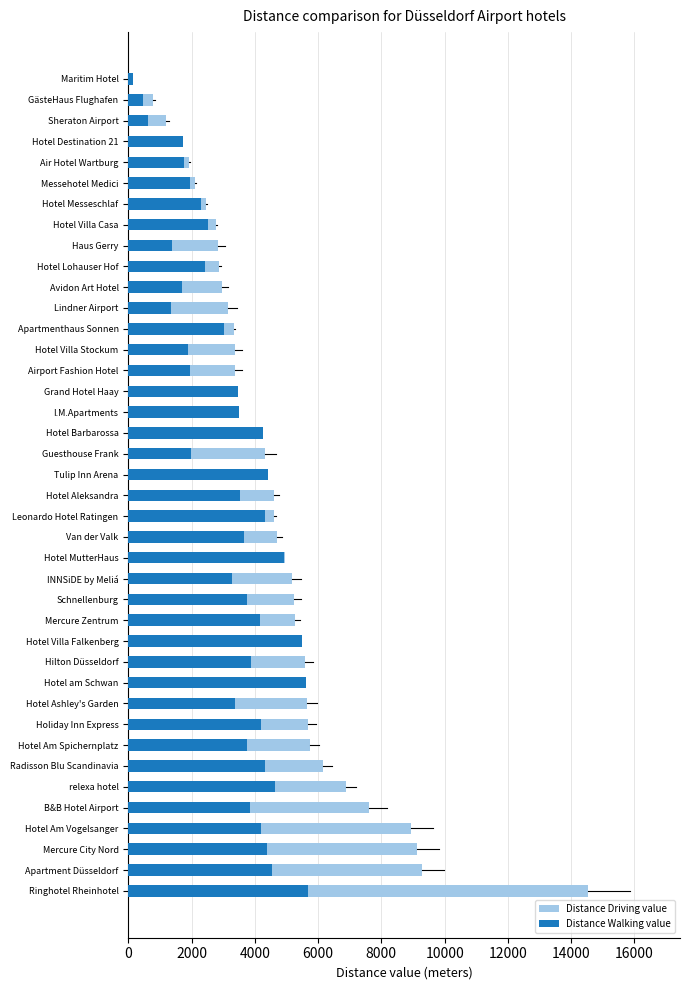

Reading left to right, transcribe all the data shown in this chart.

Distance Driving value: 14535	9282	9114	8923	7611	6866	6161	5740	5694	5635	5615	5578	5498	5276	5244	5171	4939	4689	4621	4596	4398	4313	4265	3501	3477	3376	3367	3325	3155	2954	2879	2834	2763	2459	2105	1916	1732	1205	780	133
Distance Walking value: 5694	4548	4379	4189	3834	4650	4310	3736	4183	3367	5605	3868	5488	4167	3748	3267	4933	3647	4328	3515	4428	1989	4262	3497	3474	1939	1876	3014	1349	1706	2439	1374	2532	2303	1949	1760	1727	634	450	133